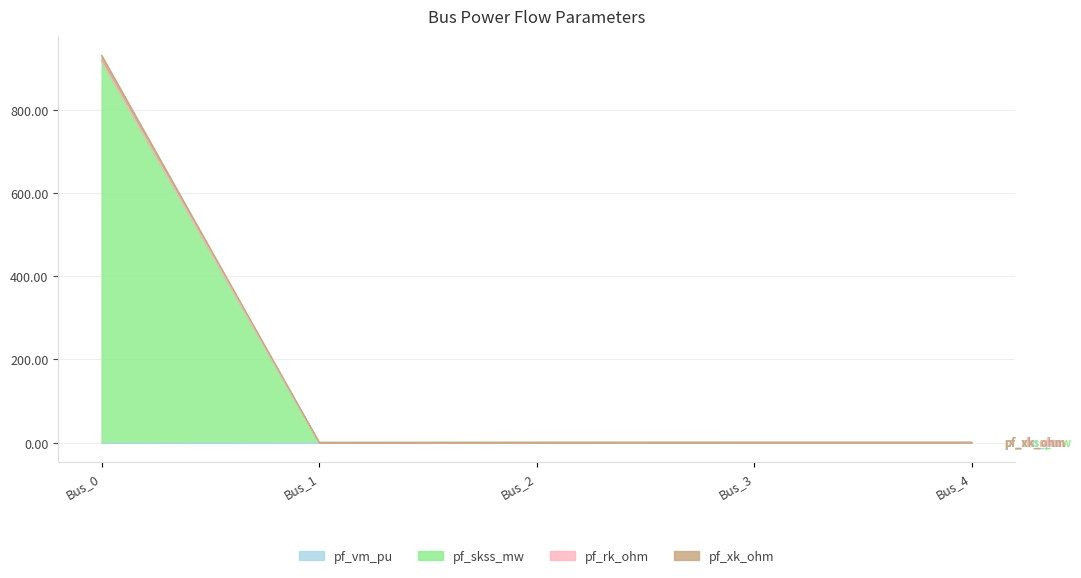

Which series changed the most between Bus_2 and Bus_4?

pf_vm_pu